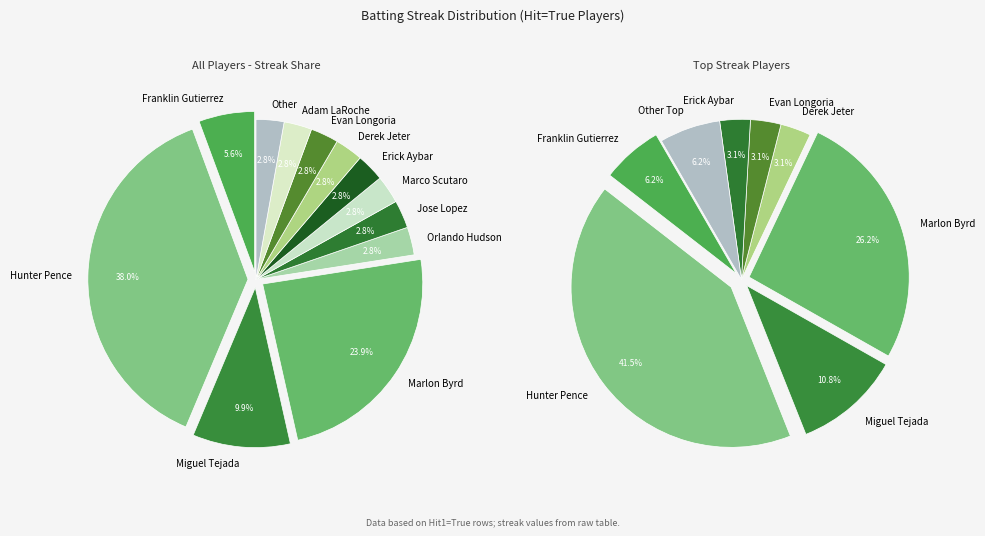

Between Derek Jeter and Orlando Hudson, which is larger?

Derek Jeter